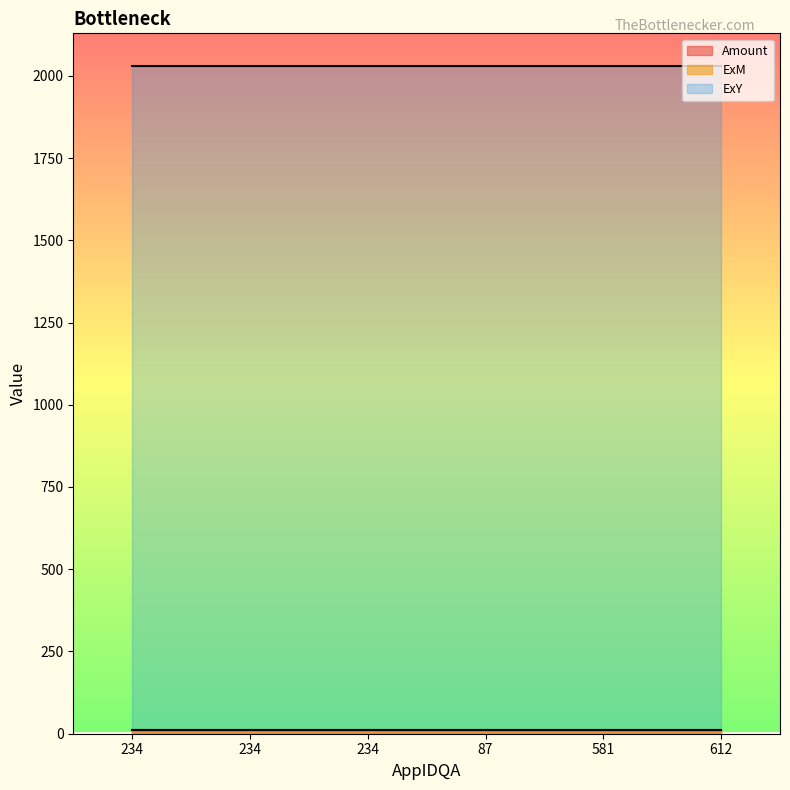

True or false: ExM and Amount intersect in this chart.

False